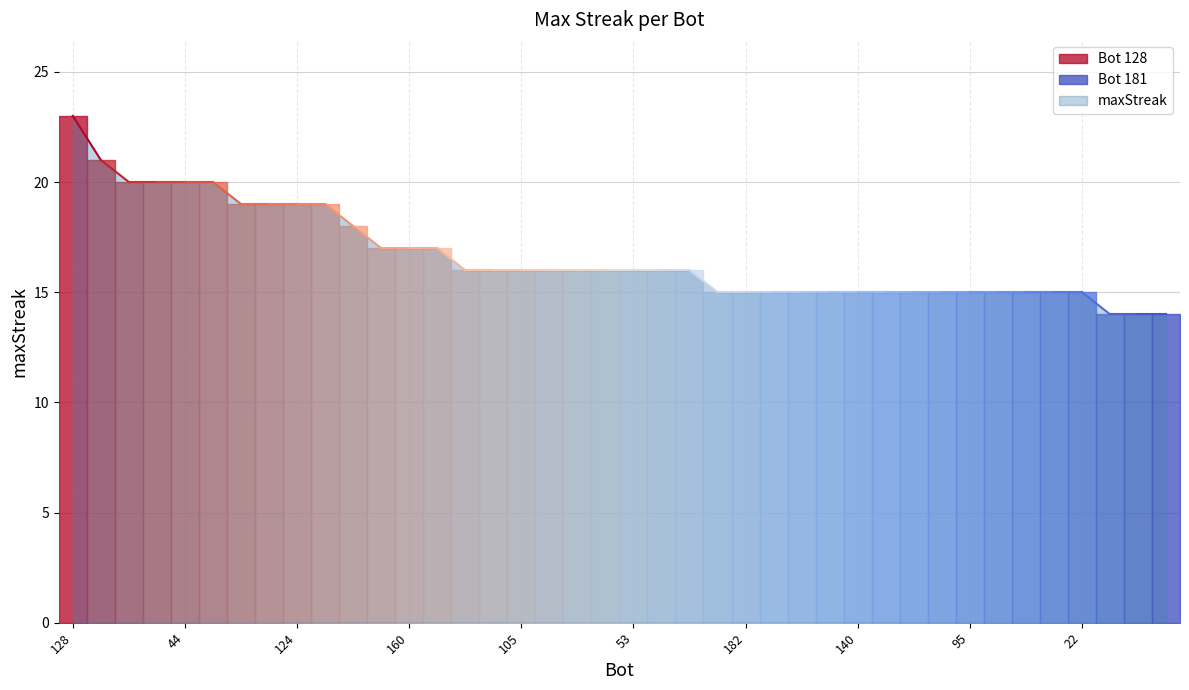

How many lines are shown in the chart?

1